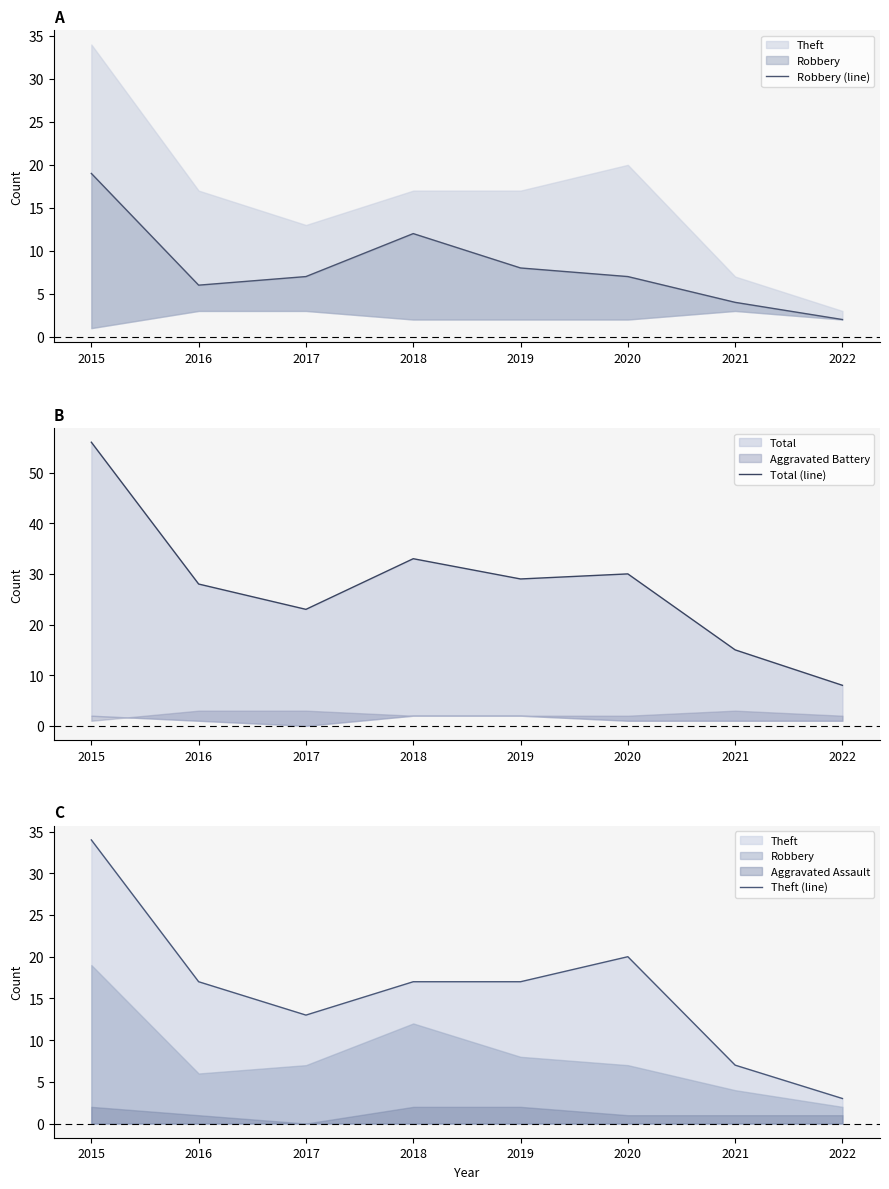

List the series in order of their peak value, lowest first.

Robbery (line), Theft (line), Total (line)